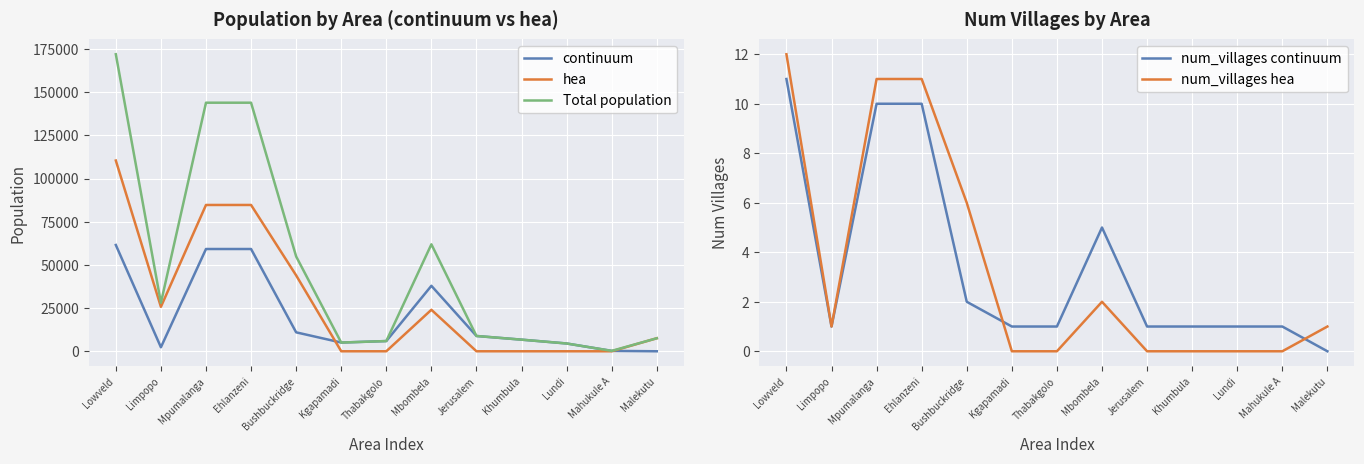

True or false: continuum and num_villages continuum cross at least once.

False